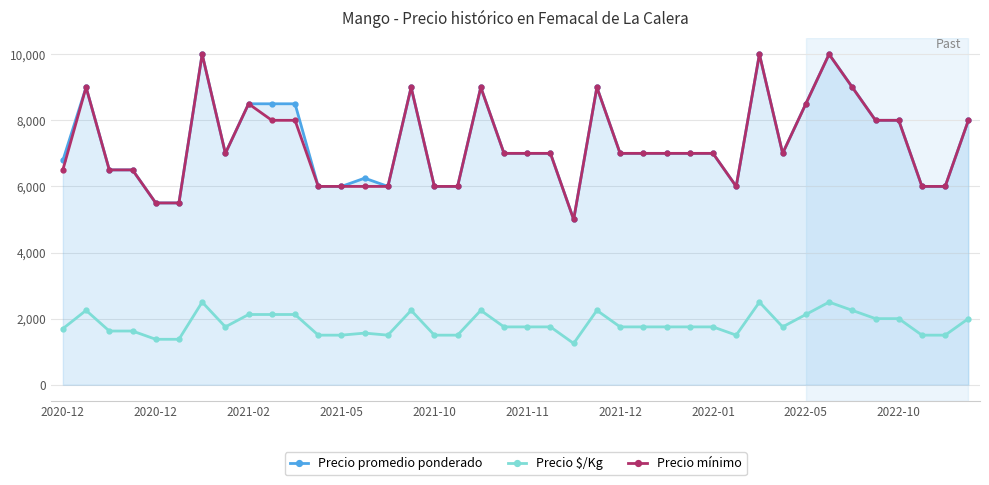

True or false: Precio mínimo and Precio $/Kg cross at least once.

False